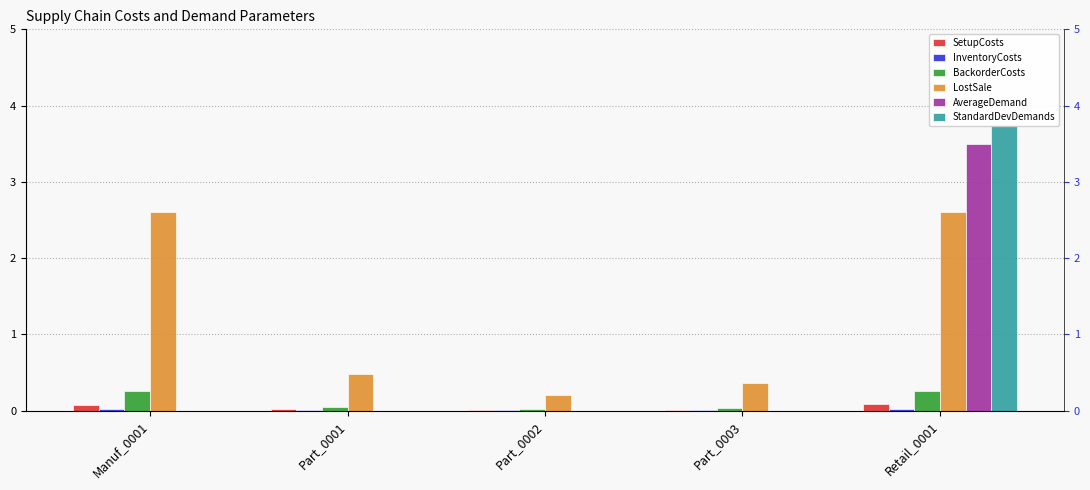

At which label does SetupCosts reach its peak?

Retail_0001